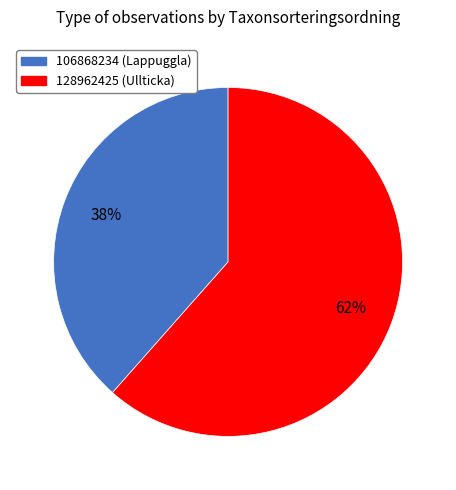

Which slice is the largest?

128962425